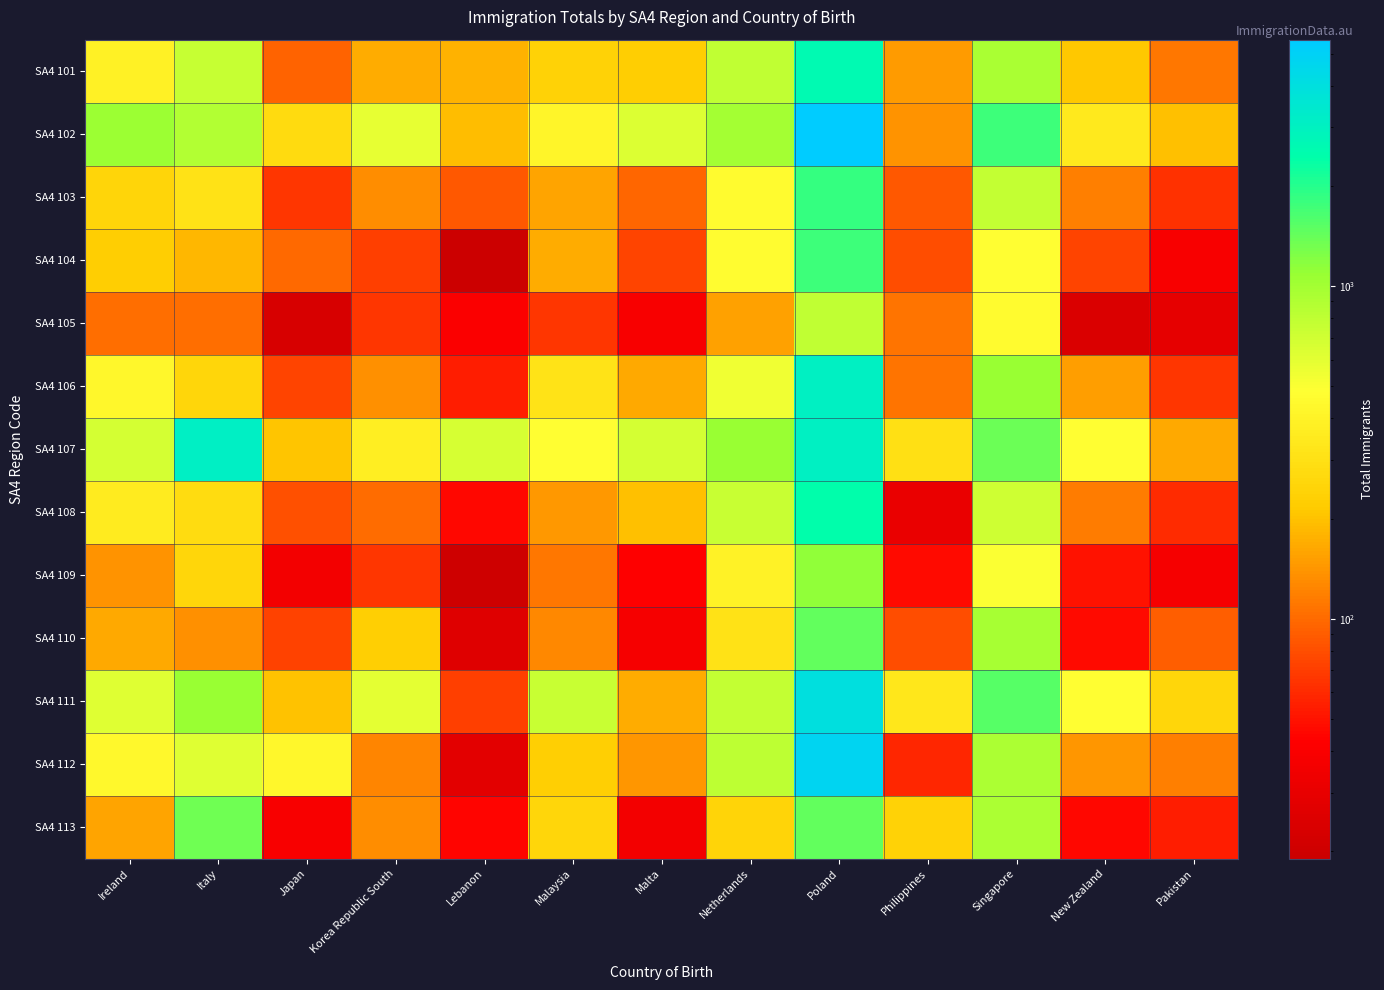

Which series has the largest range (max minus min)?

SA4 102